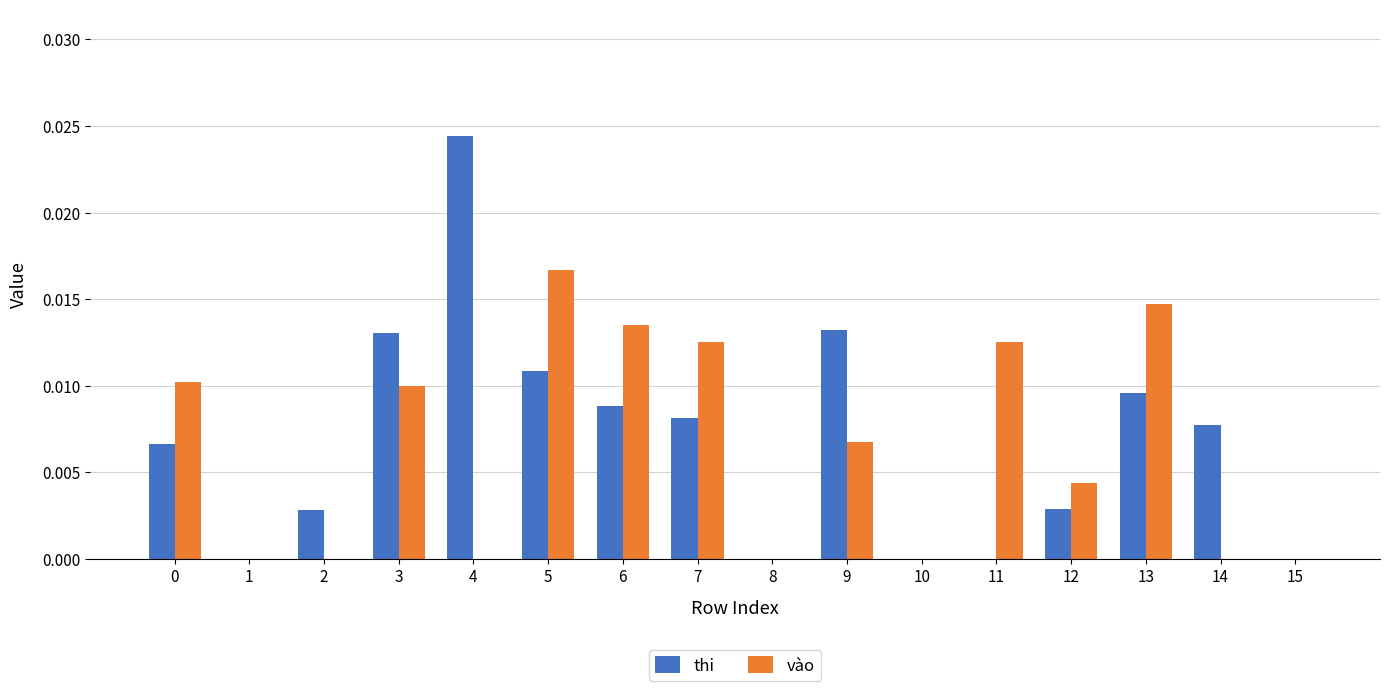

Which category has the highest value across all series?

4